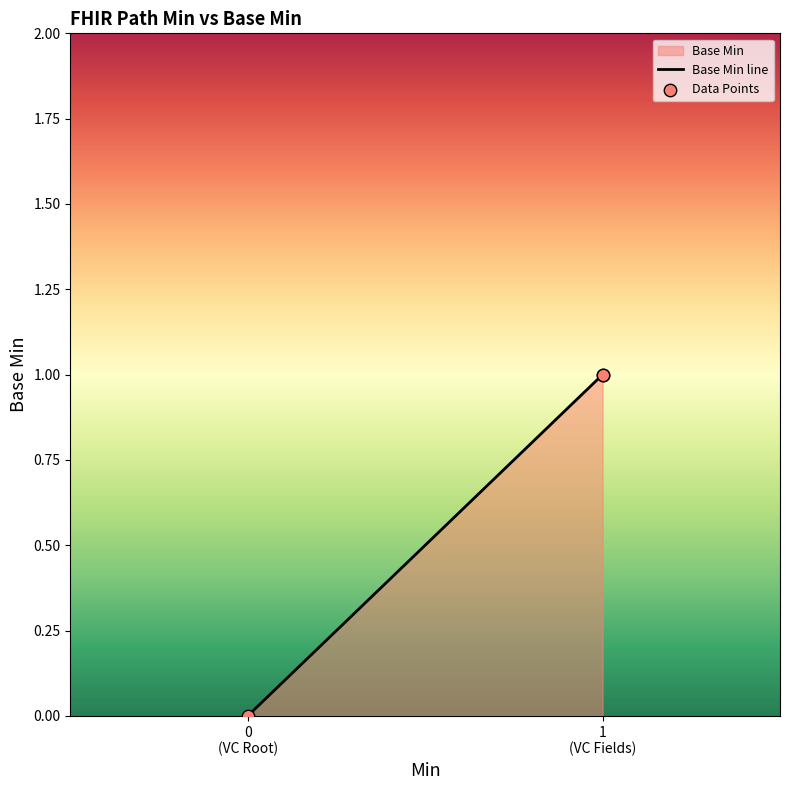

Which series contains the highest Y value?

Base Min line